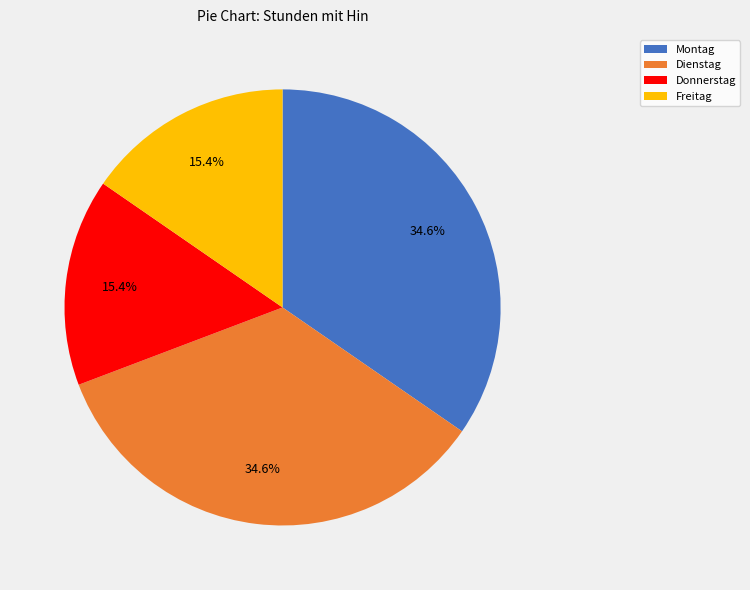

Combined, what portion of the pie is Dienstag and Montag?

69.2%